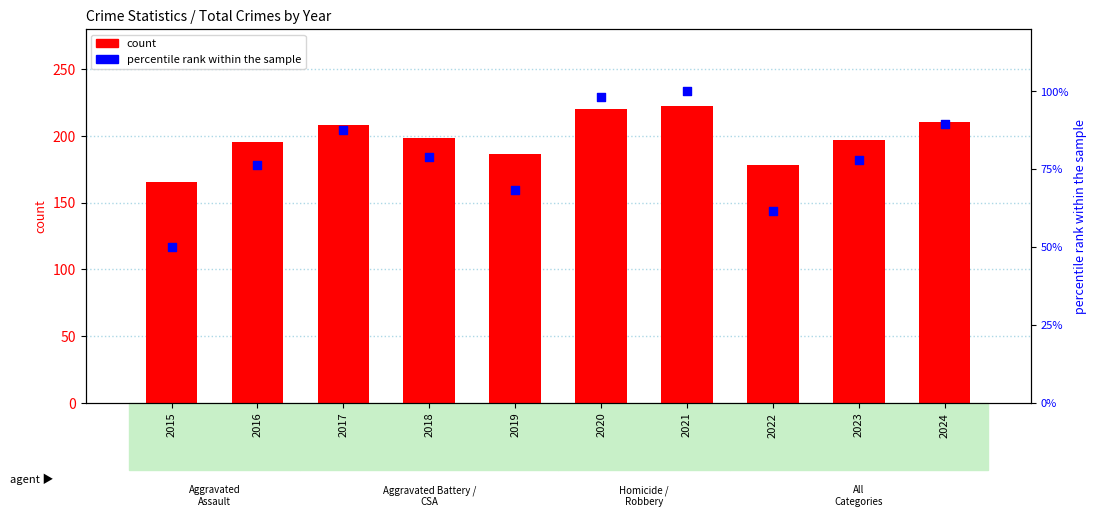

Which series reaches the minimum Y coordinate?

percentile rank within the sample